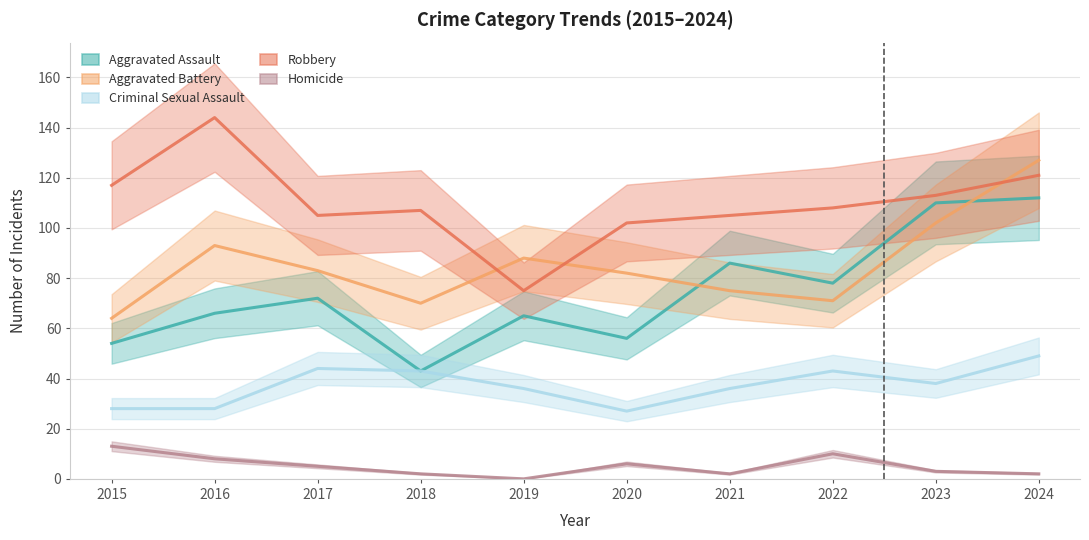

At 2024, list the series in order from smallest to largest.

Homicide, Criminal Sexual Assault, Aggravated Assault, Robbery, Aggravated Battery